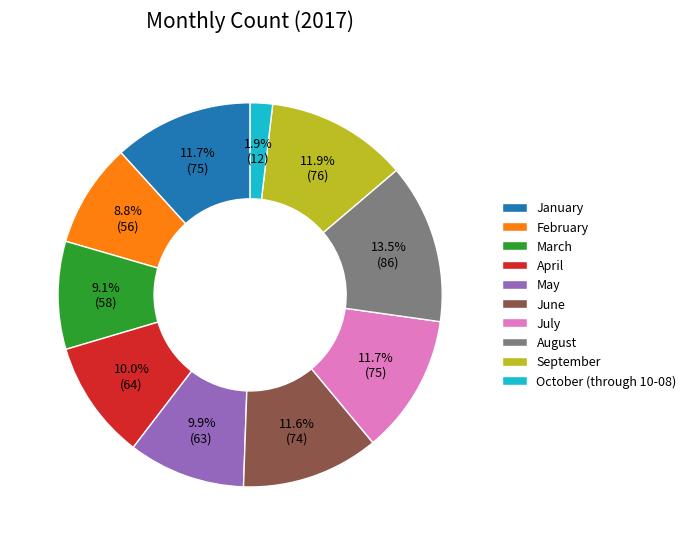

What portion of the pie excludes October (through 10-08)?

98.1%